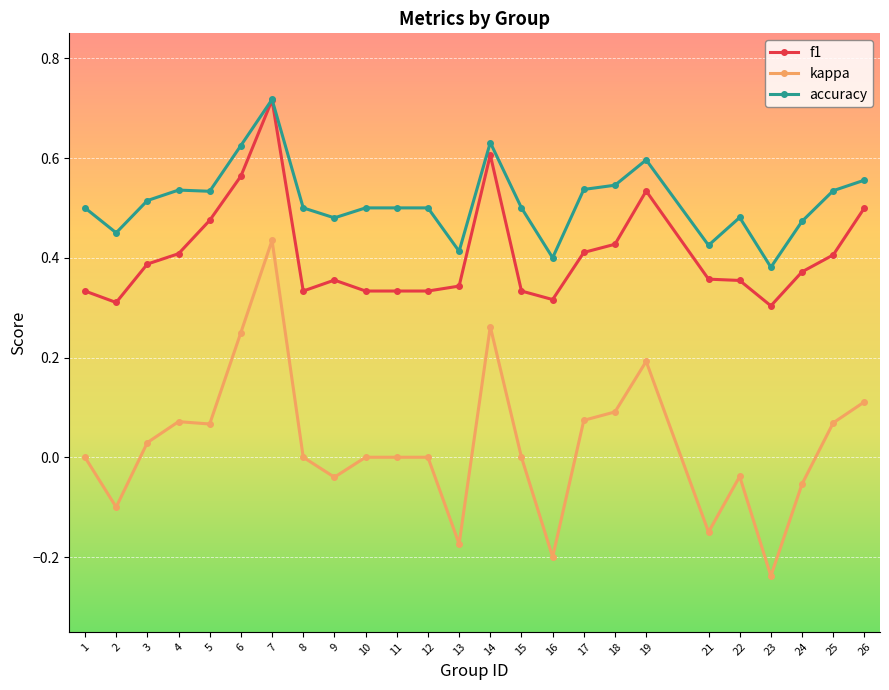

The value of accuracy at 25 is 0.9. True or false?

False